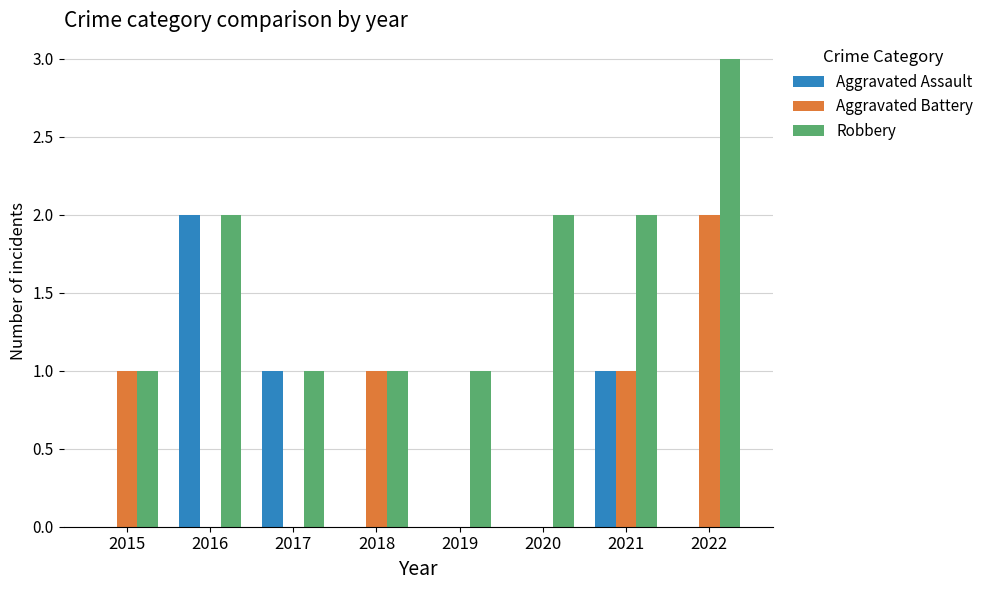

Is the value of Robbery at 2021 greater than the value of Aggravated Assault at 2020?

Yes